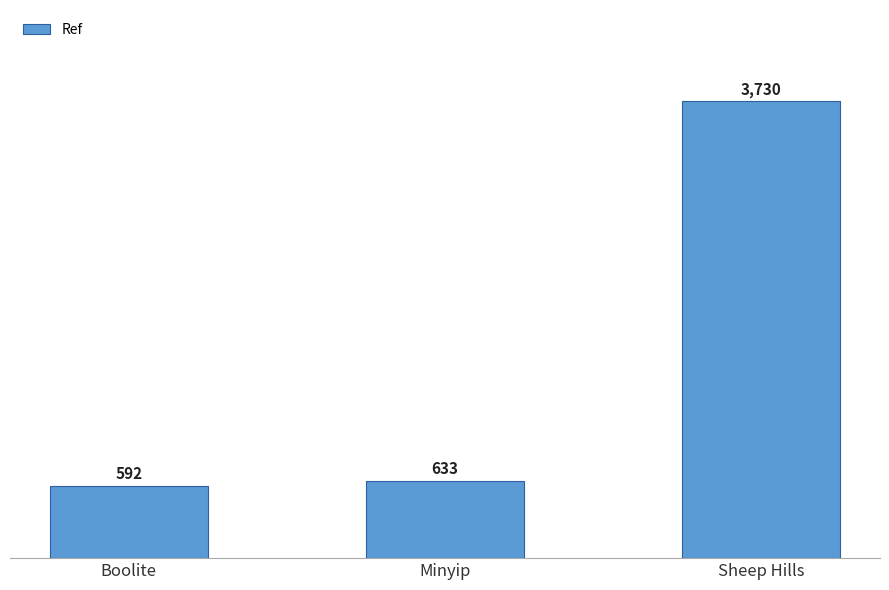

The value at Boolite is 225. True or false?

False